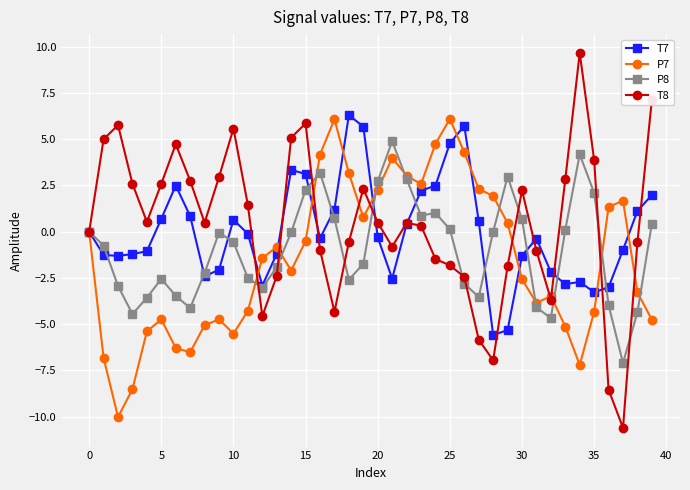

True or false: P7 has more than 1 interior local peaks.

True